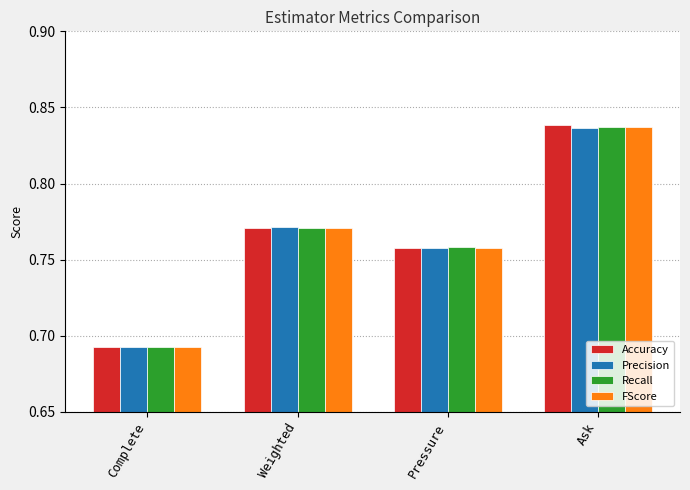

At which category does the chart reach its minimum across all series?

Complete